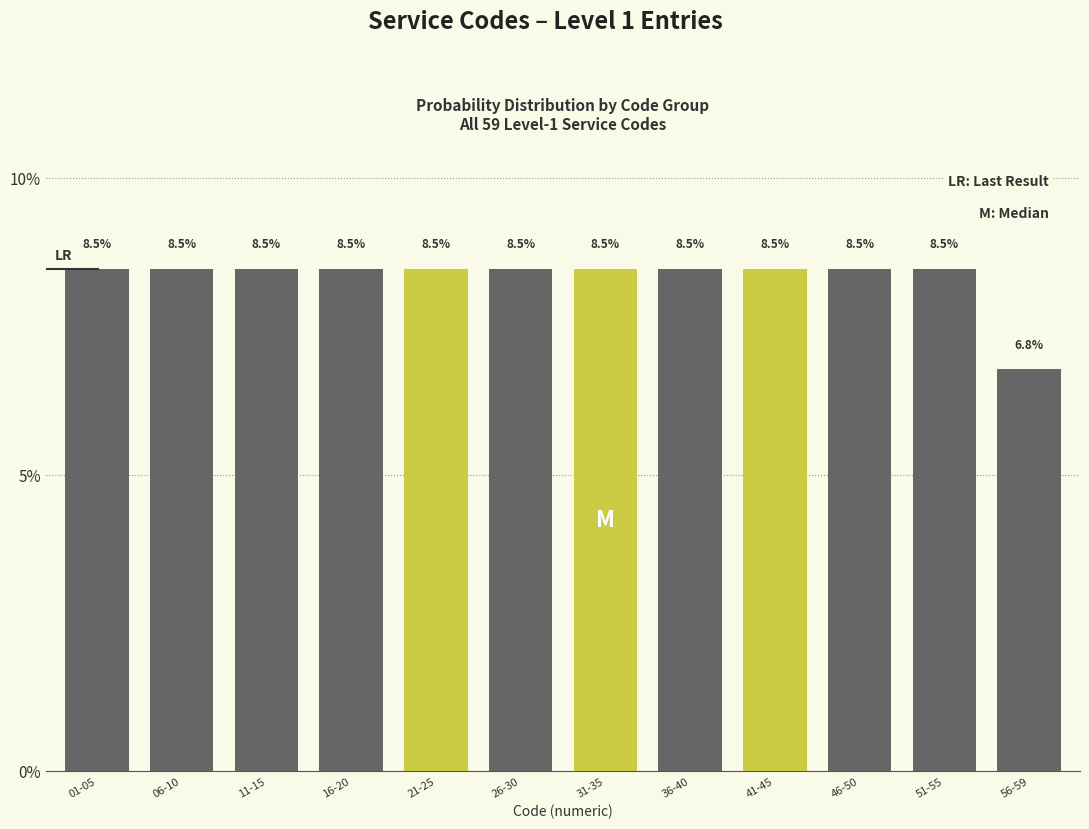

Reading right to left, extract all data points from this chart.

6.8	8.5	8.5	8.5	8.5	8.5	8.5	8.5	8.5	8.5	8.5	8.5